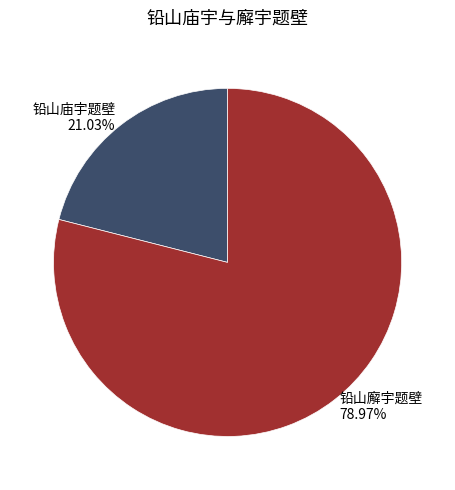

How many segments does this pie chart have?

2